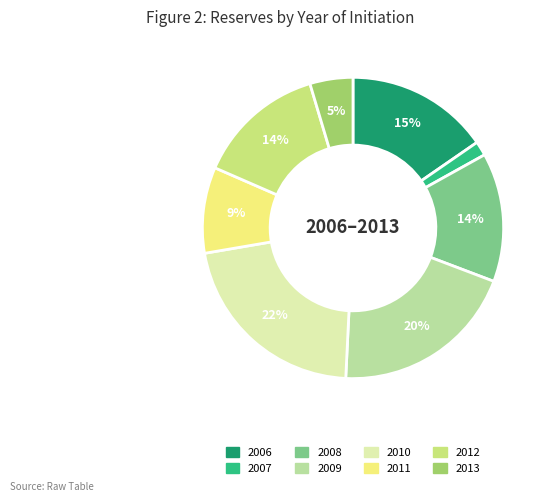

To the nearest percent, what is the difference between the largest and smallest slice percentages?

20%